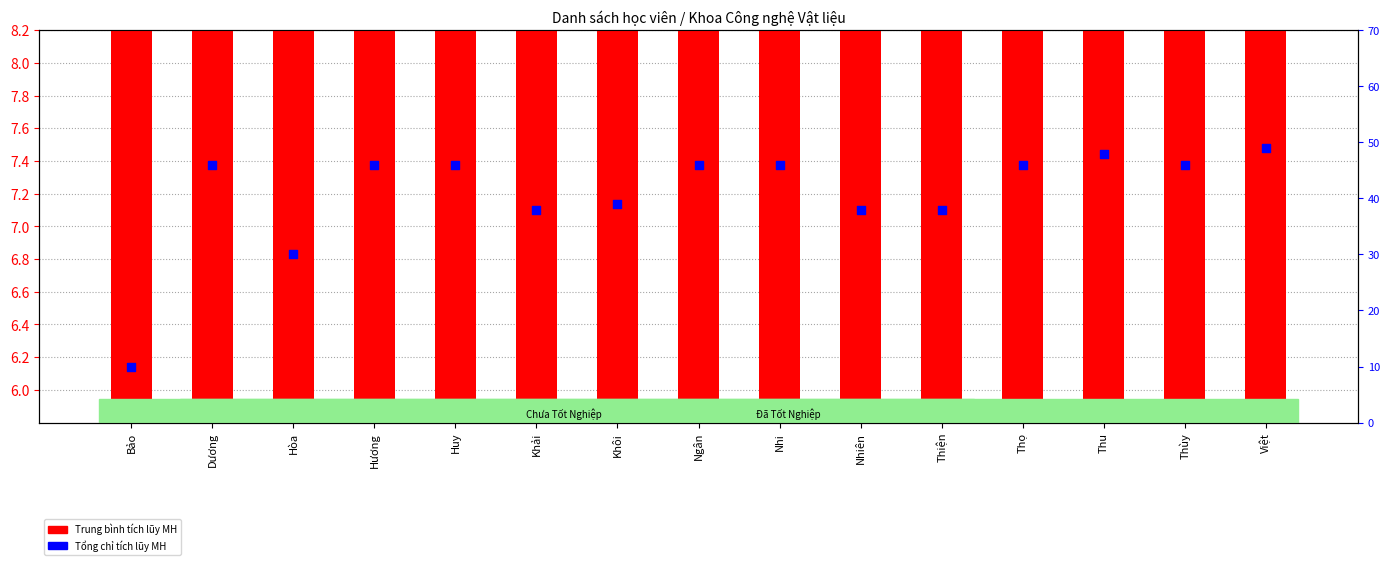

Which series reaches the minimum Y coordinate?

Trung bình tích lũy MH